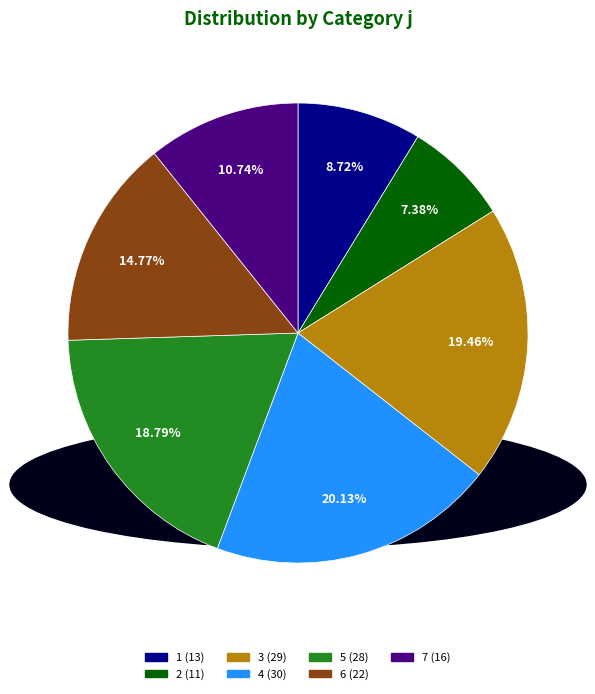

Rank the categories by value from lowest to highest.

2, 1, 7, 6, 5, 3, 4